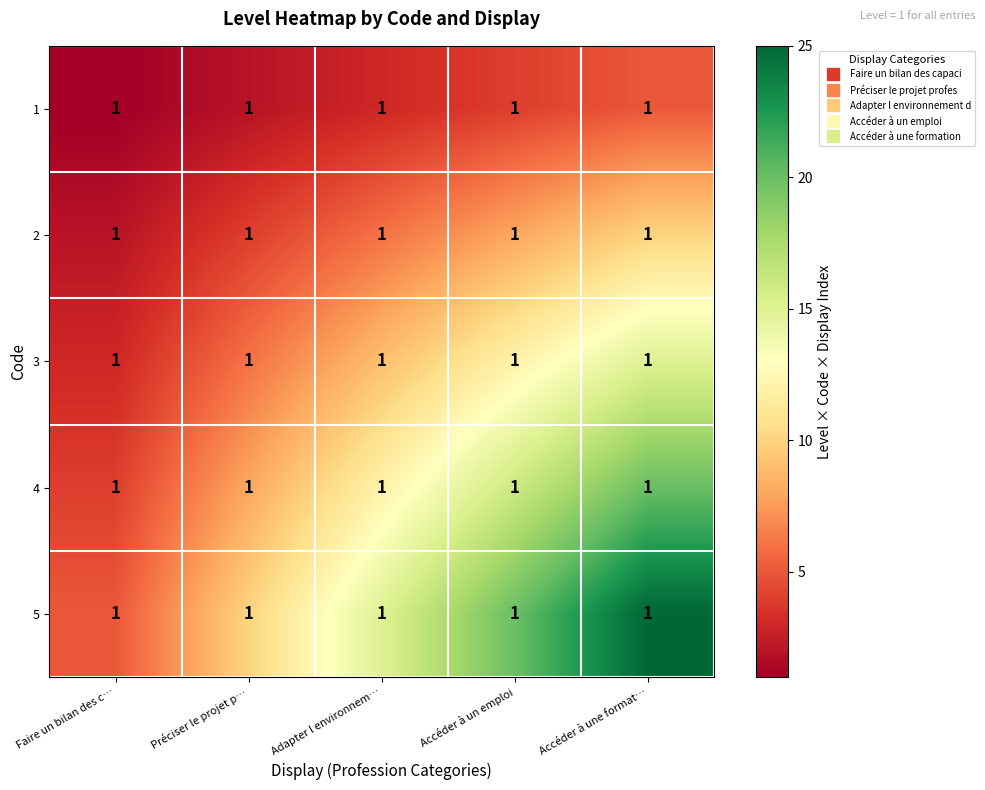

Which series has the largest total across all categories?

5